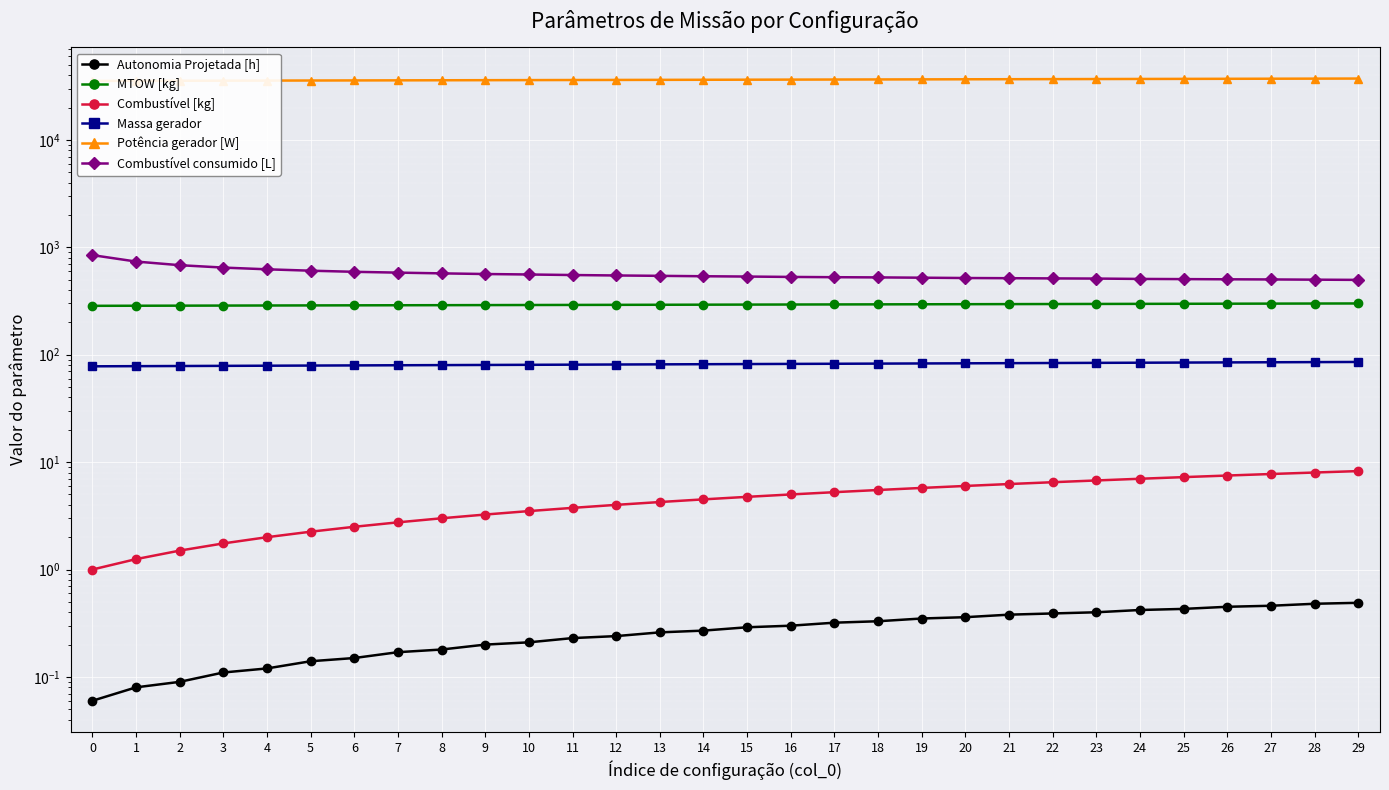

Read the Massa gerador value at 21.

83.4